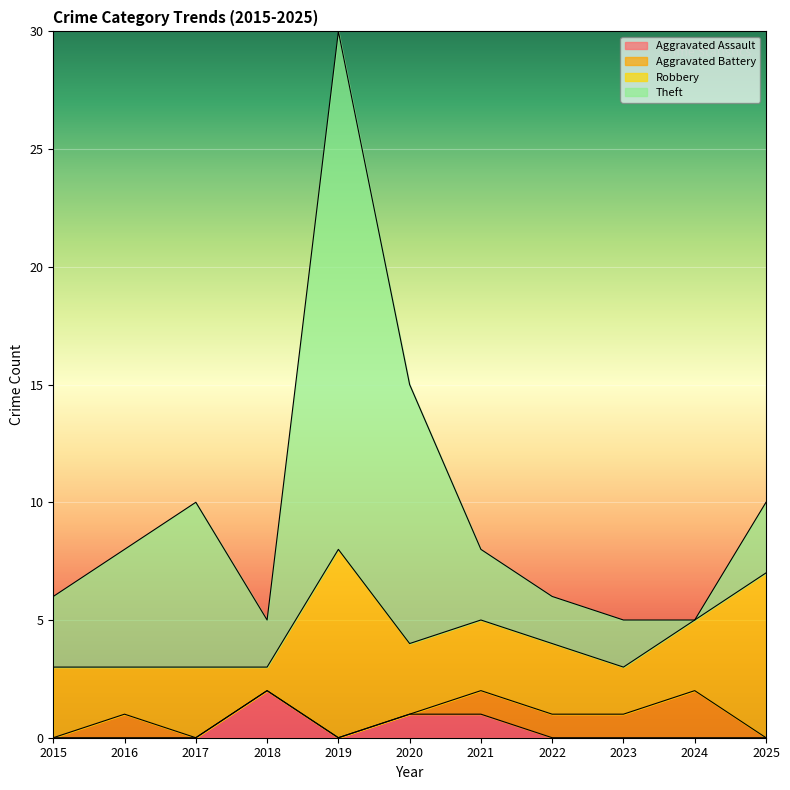

How many lines are shown in the chart?

4